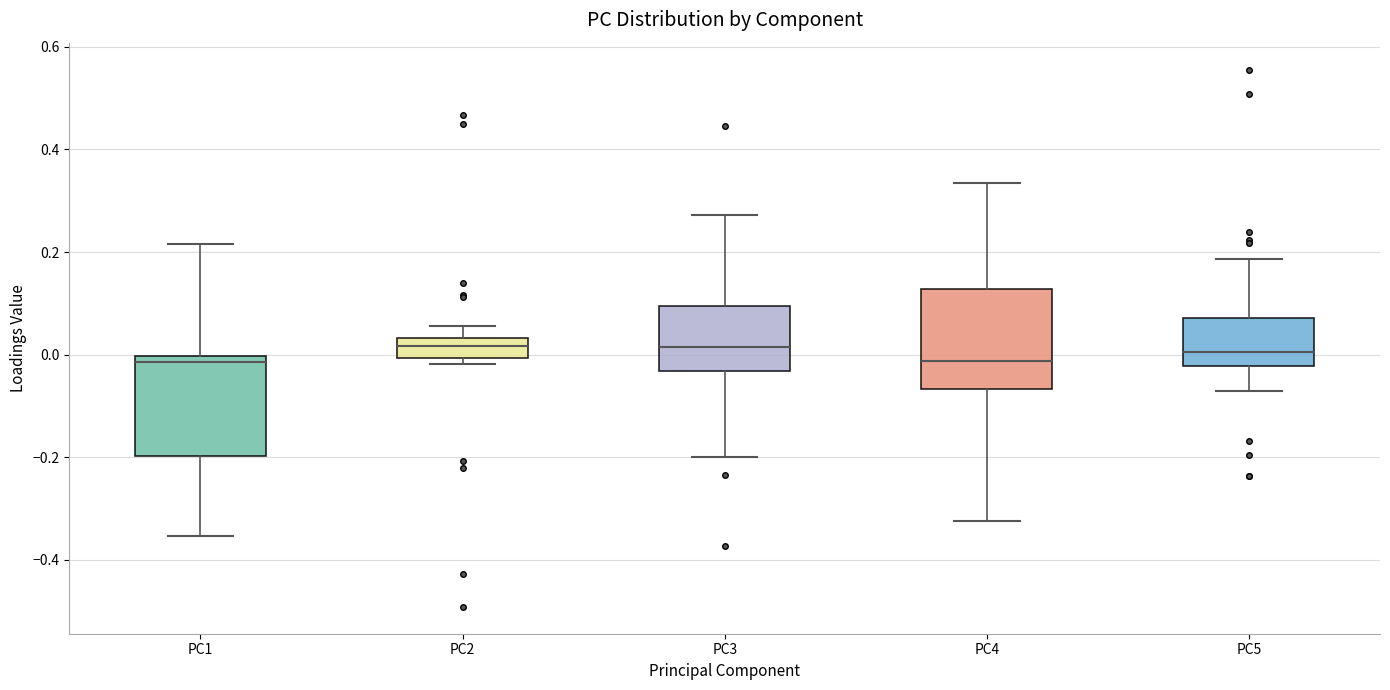

Reading left to right, read every box against the y-axis: the position of its median line, the range the box covers, and the ends of its whiskers. The values are not printed on the chart, so give them approximately, as read against the axis.

PC1: median -0.02, box -0.20 to 0.00, whiskers -0.36 to 0.22
PC2: median 0.02, box 0.00 to 0.04, whiskers -0.02 to 0.06
PC3: median 0.02, box -0.04 to 0.10, whiskers -0.20 to 0.28
PC4: median -0.02, box -0.06 to 0.12, whiskers -0.32 to 0.34
PC5: median 0.00, box -0.02 to 0.08, whiskers -0.08 to 0.18